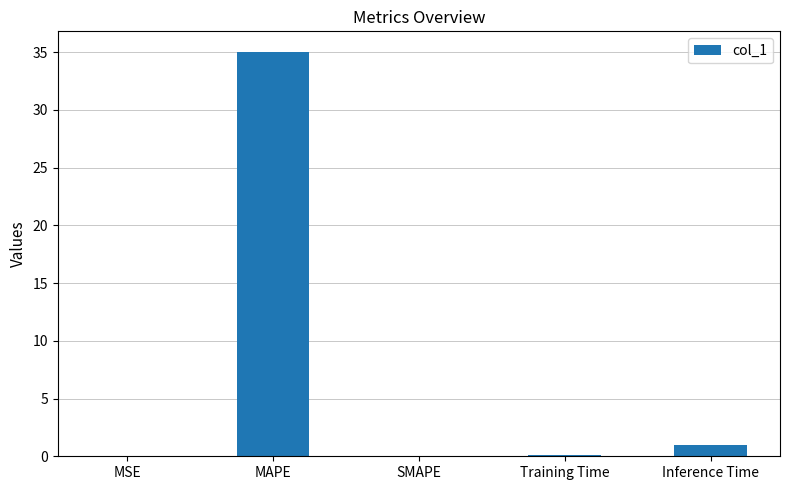

True or false: the data shows 0.0 at MSE.

True